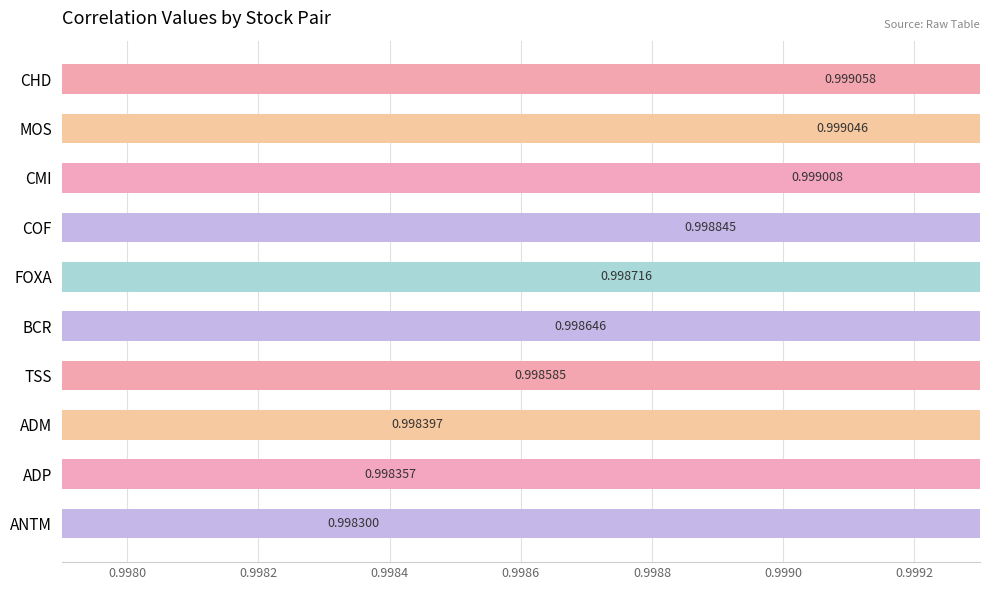

The value at BCR is 1.7. True or false?

False